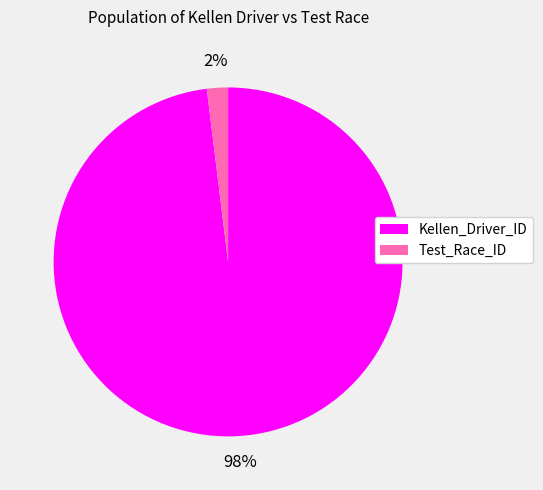

Is there any slice that represents more than half of the pie?

Yes